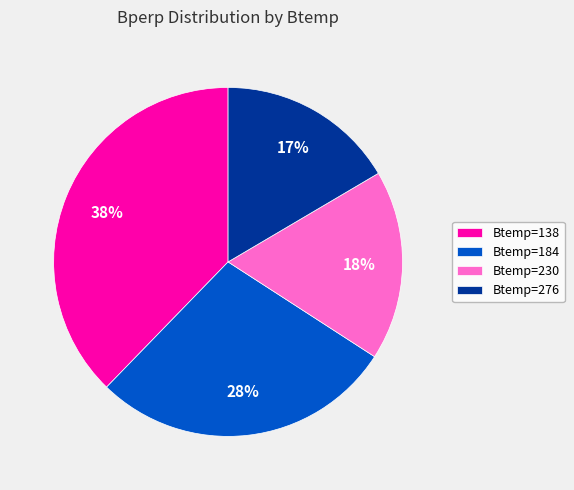

Is there a majority slice in this chart?

No